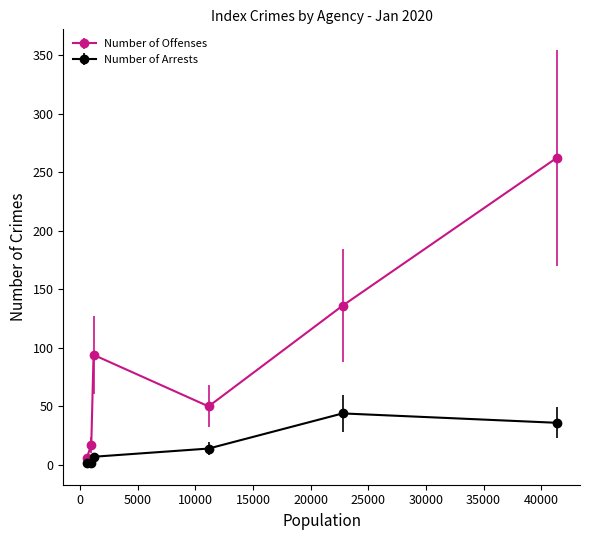

Which series has the widest spread of values?

Number of Offenses